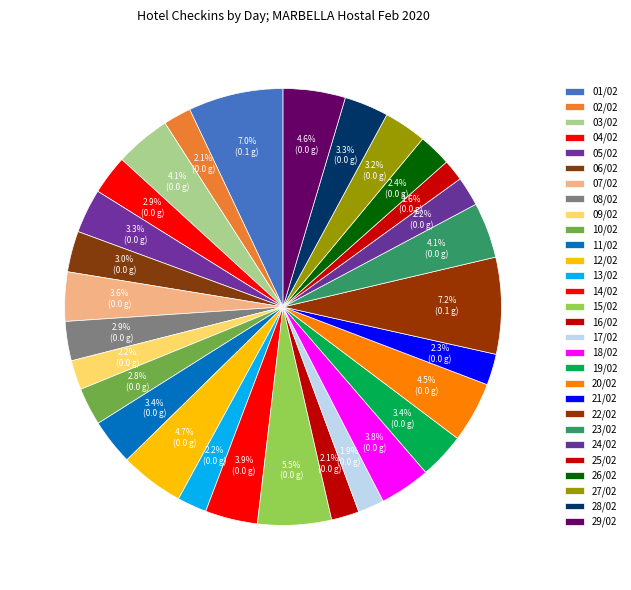

Between 20/02 and 26/02, which is larger?

20/02